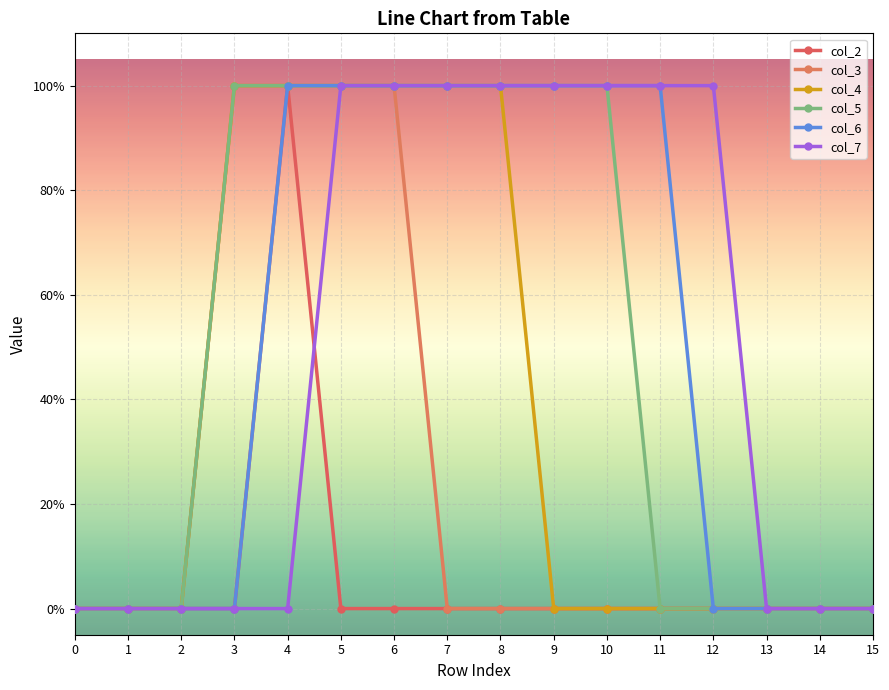

Does the chart have visible grid lines?

Yes